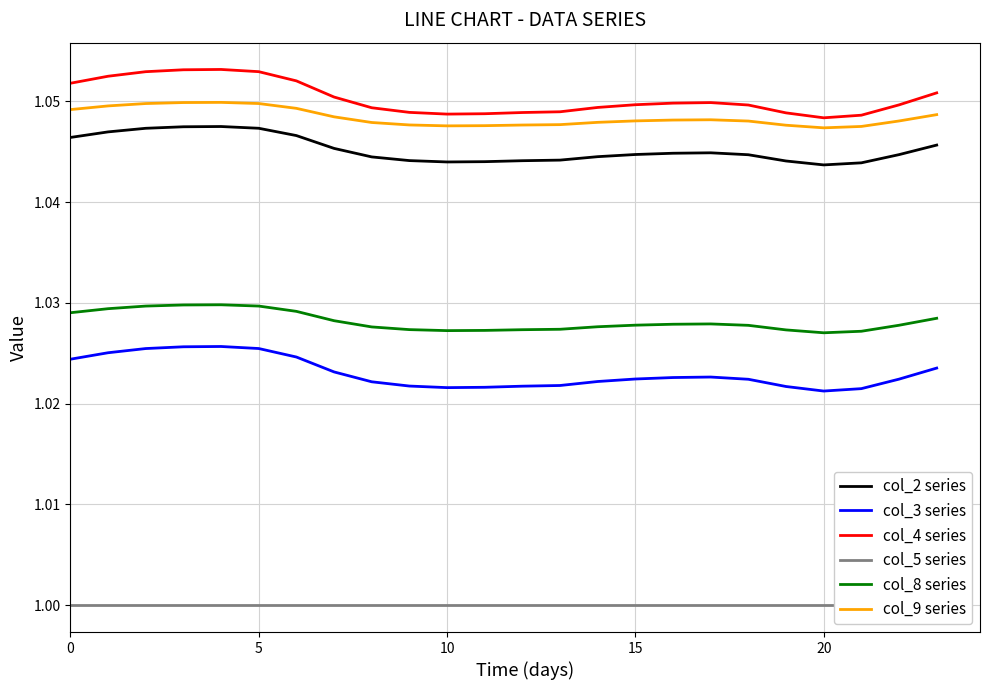

The value of col_5 series at 10 is 1.0. True or false?

True